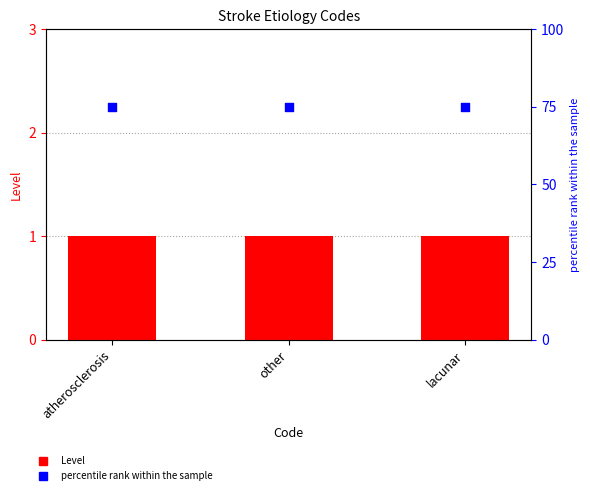

At how many categories does at least one series exceed 27?

3